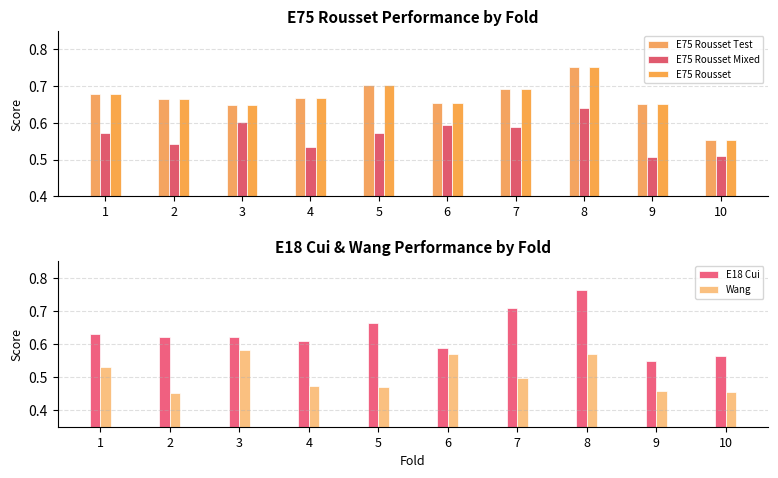

What are all the series names shown in the legend?

E75 Rousset Test, E75 Rousset Mixed, E75 Rousset, E18 Cui, Wang